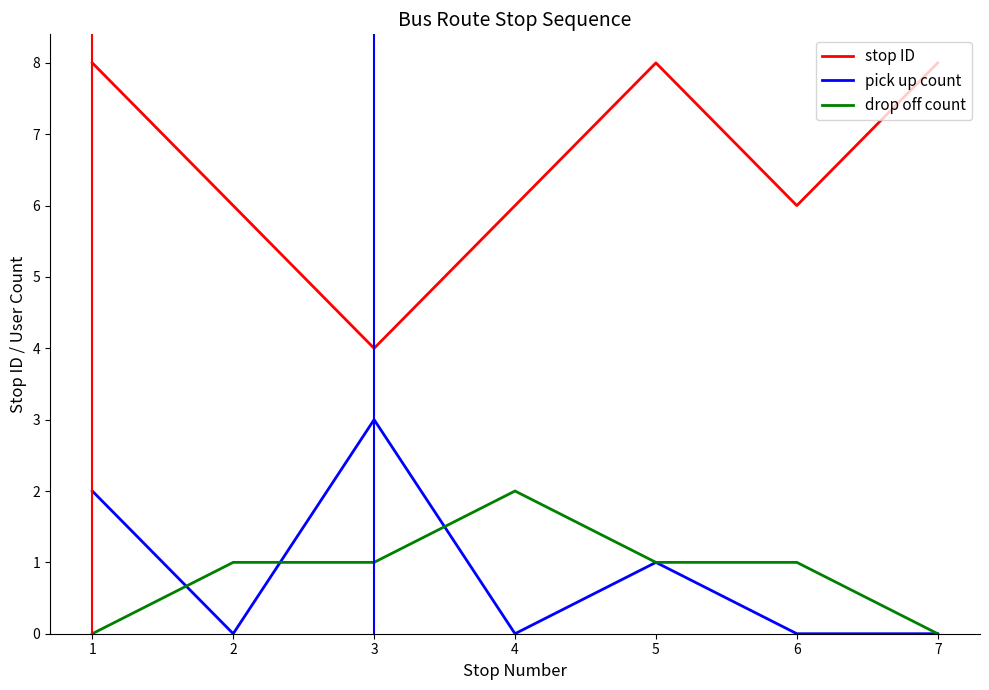

Which series changed the most between 3 and 6?

pick up count